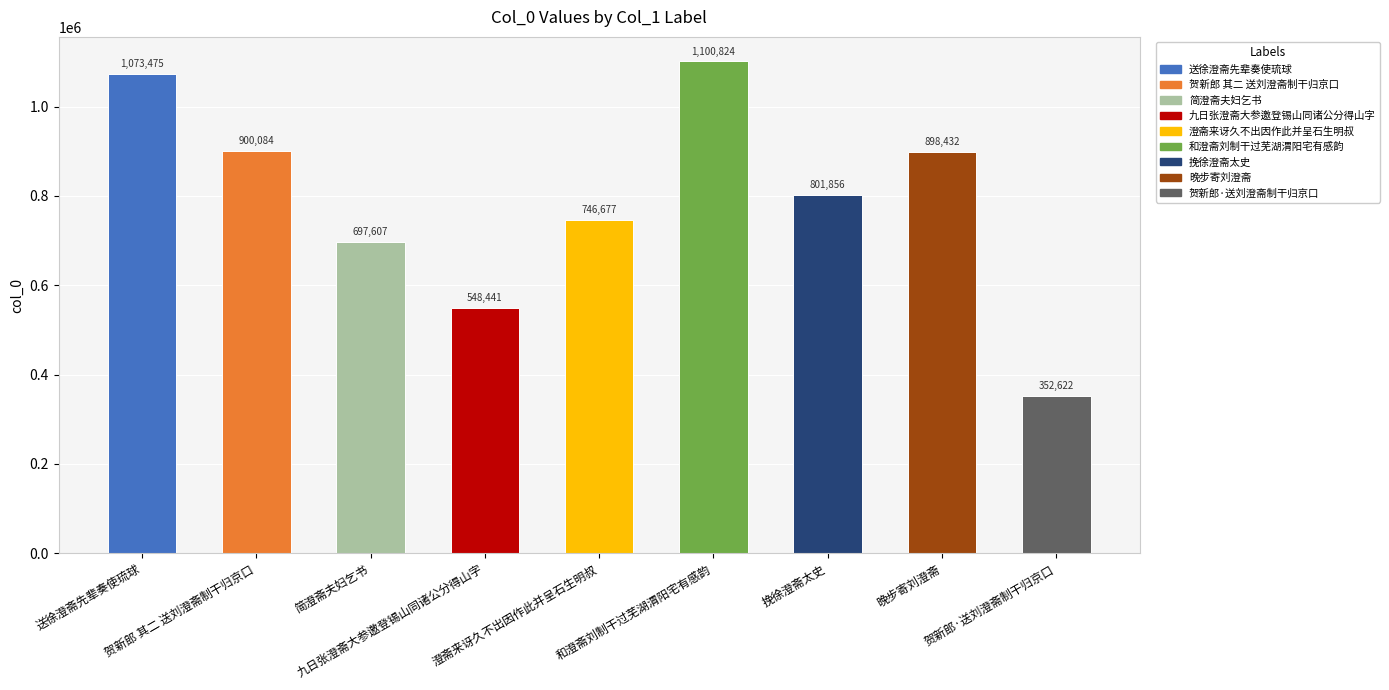

How many bars are there in total?

9